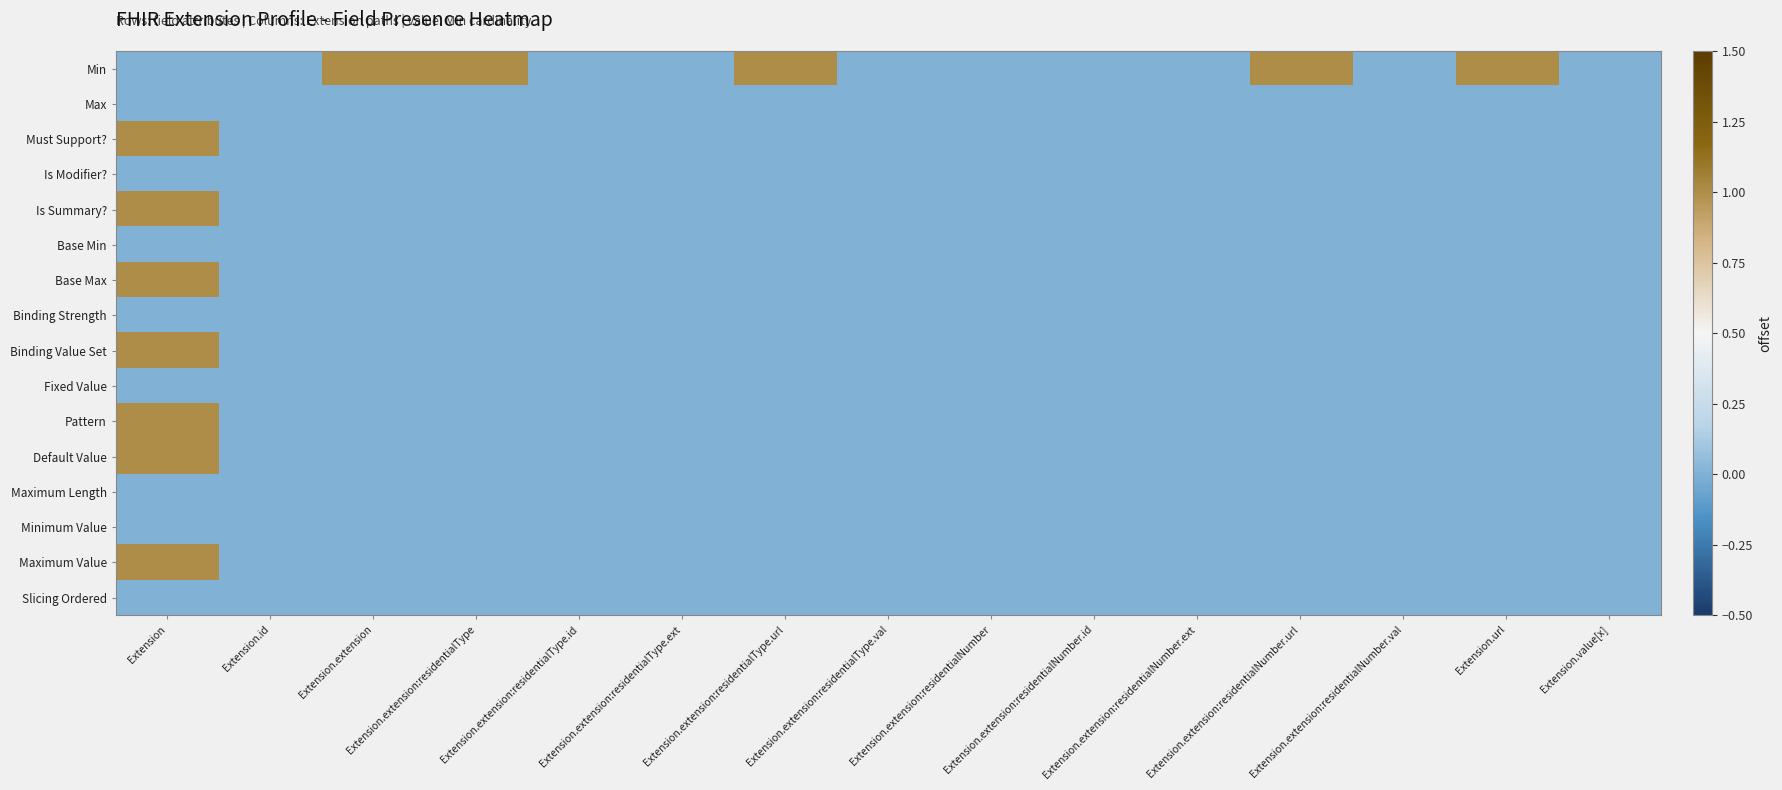

What is the total value across all series at Extension.url?

1